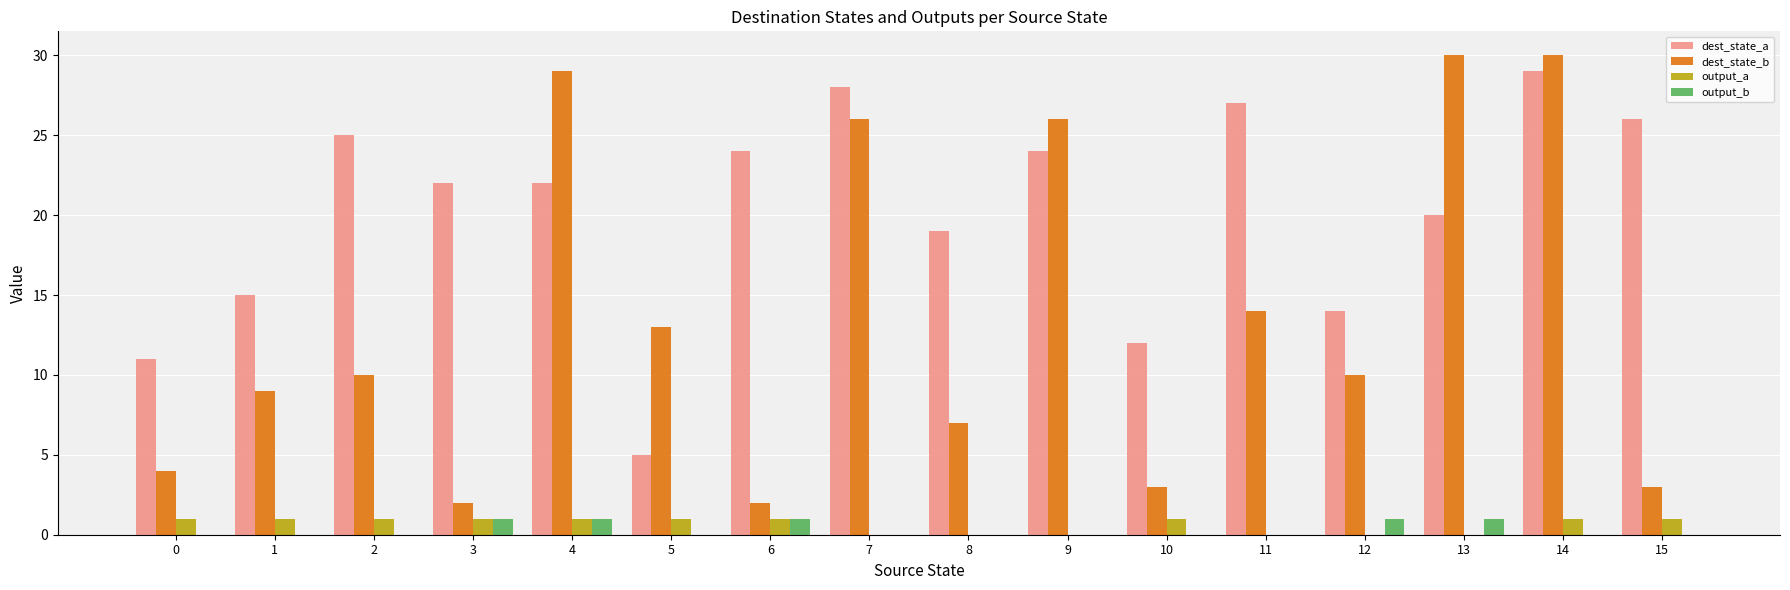

How many groups of bars are there?

16